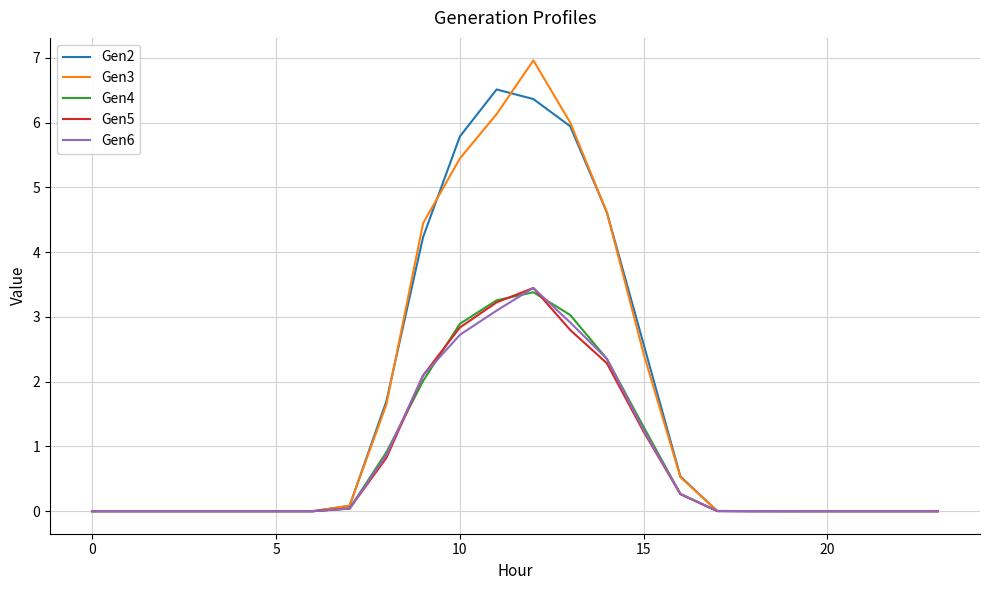

What is the greatest value displayed?

7.0